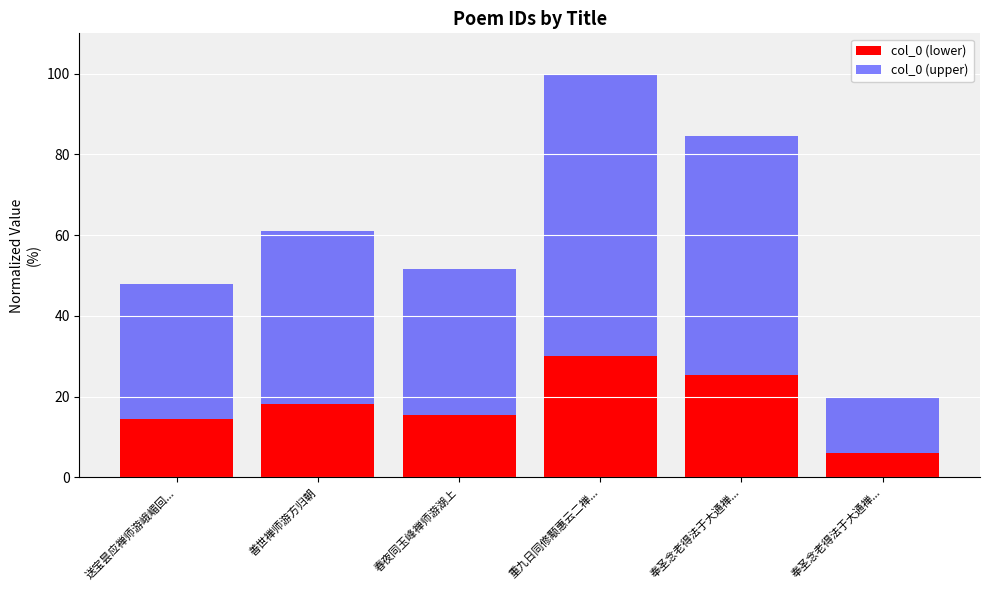

How many values in the col_0 (lower) series are below 18?

3